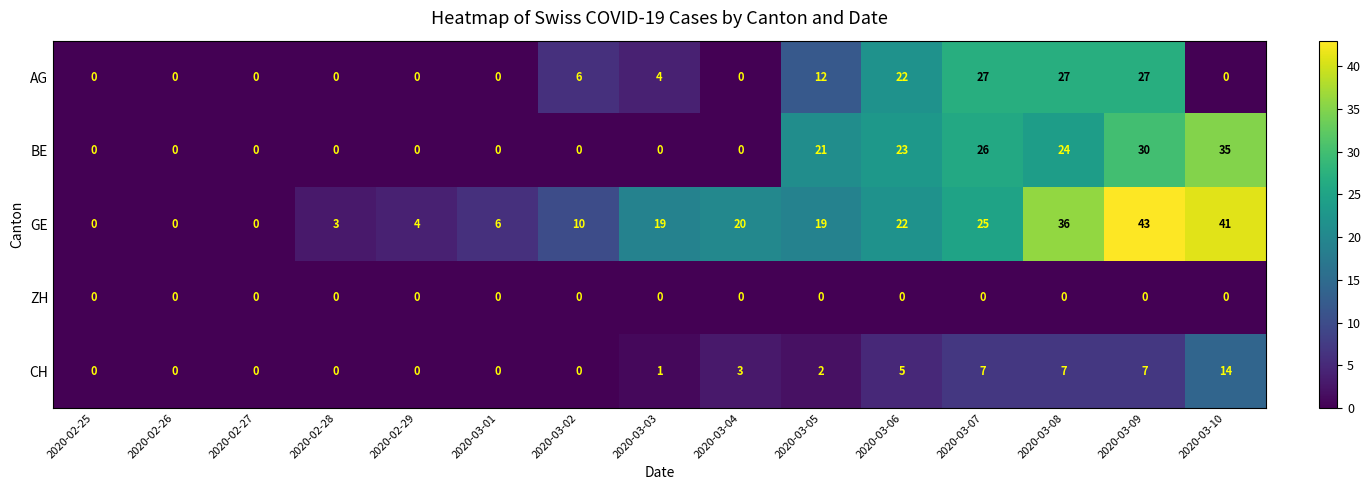

List the series in order of their peak value, highest first.

GE, BE, AG, CH, ZH